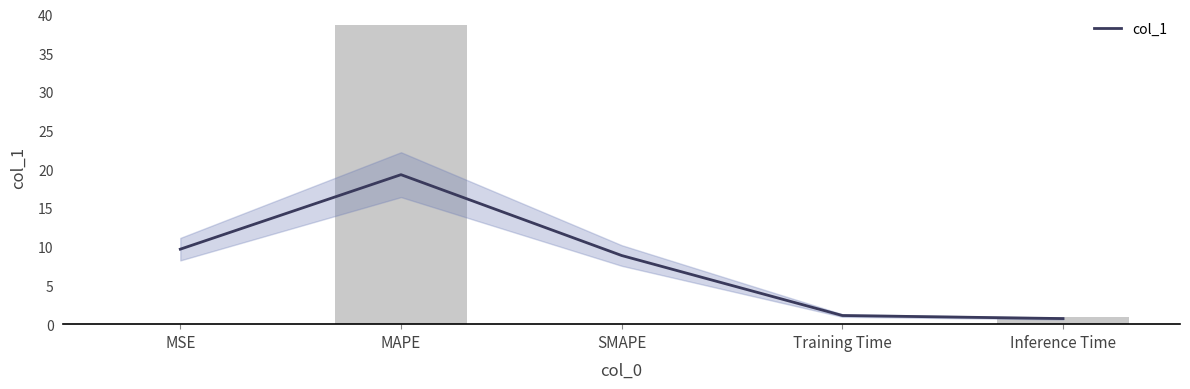

Reading left to right, what are all the values shown in this chart?

0.0	38.7	0.0	0.1	0.9